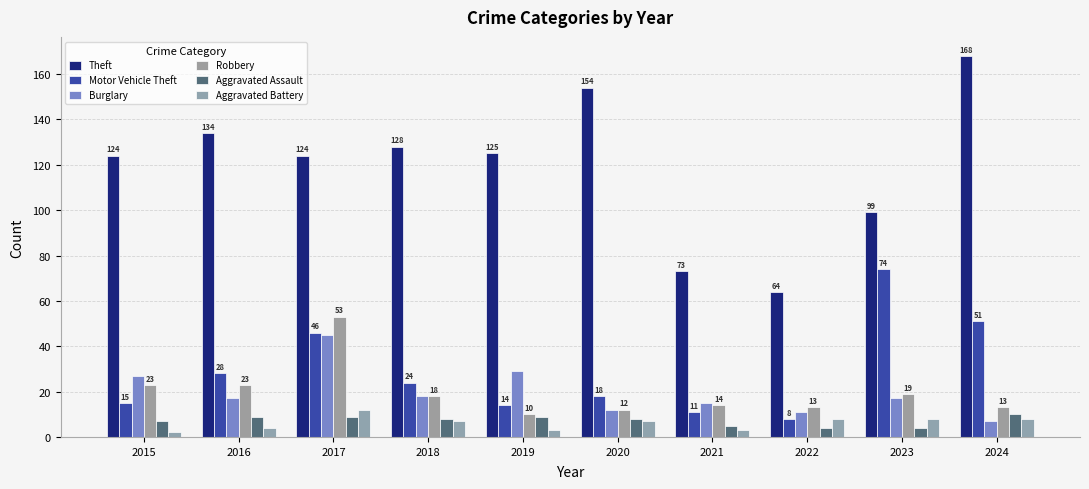

Which series has the largest range (max minus min)?

Theft